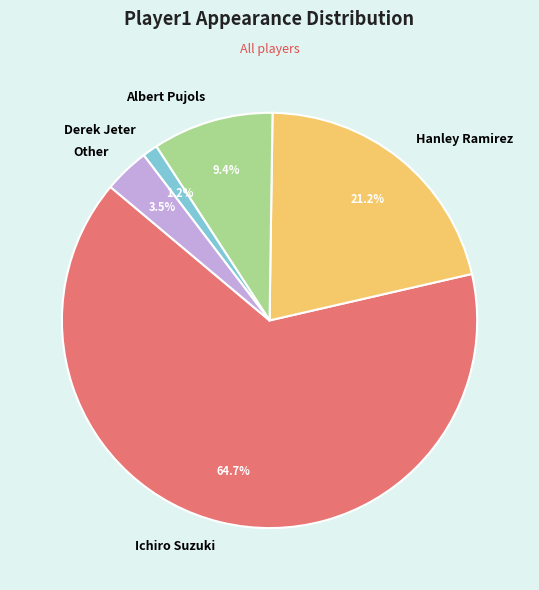

Which category has the smallest portion of the pie?

Derek Jeter